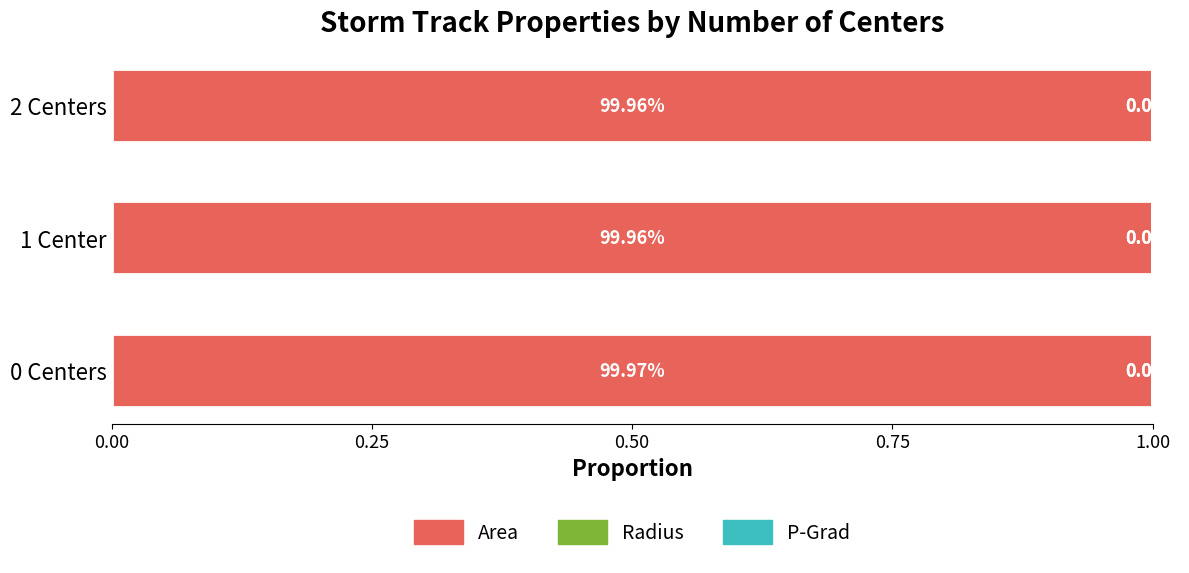

What is the total value across all series at 1 Center?

1.0